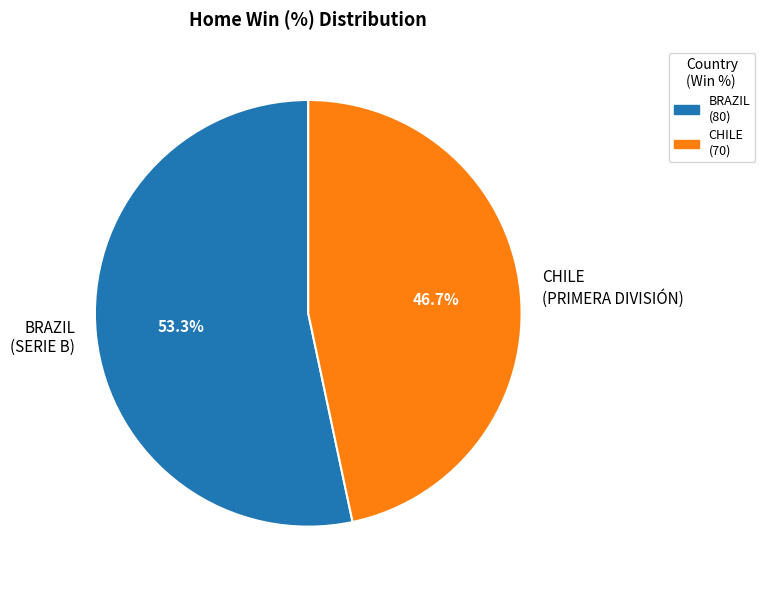

Is there any slice that represents more than half of the pie?

Yes